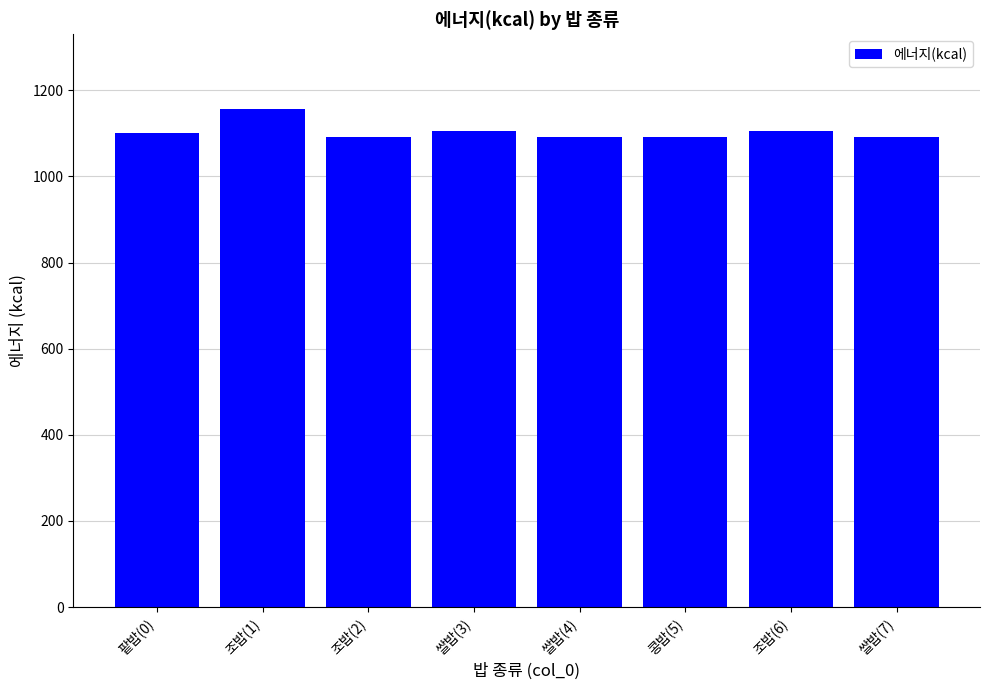

What is the change in value from 팥밥(0) to 쌀밥(3)?

+4.5